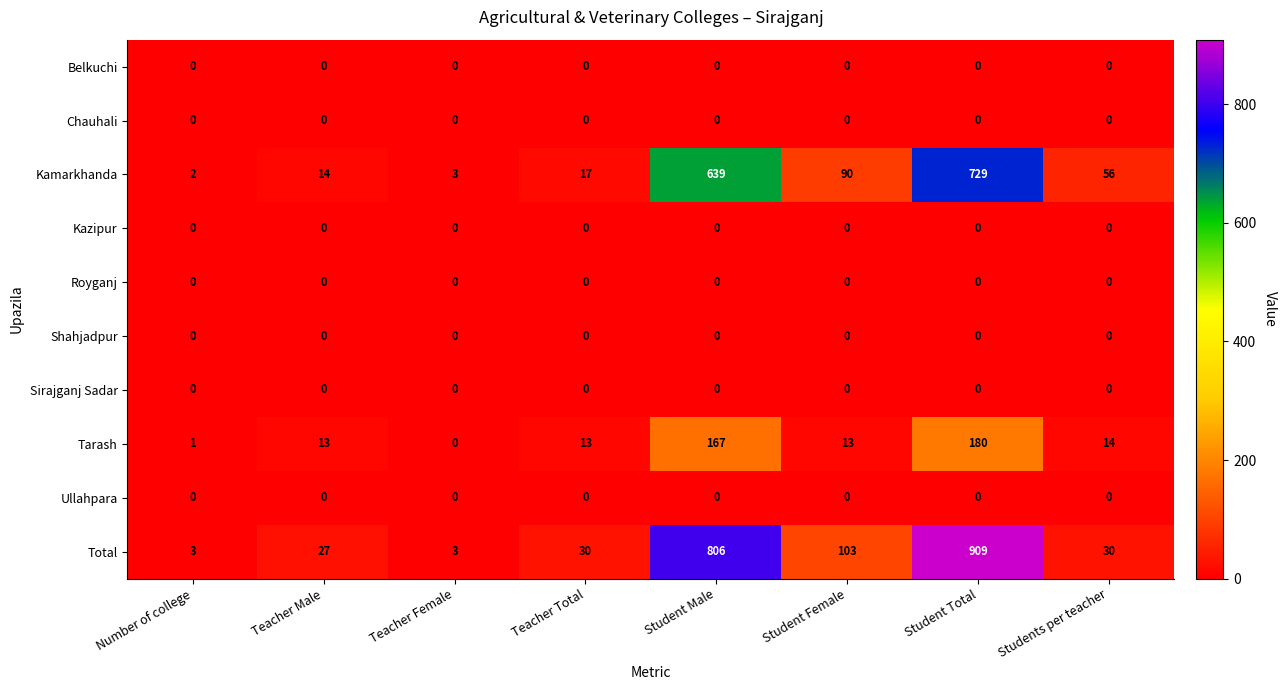

The value of Chauhali at Students per teacher is 0. True or false?

True